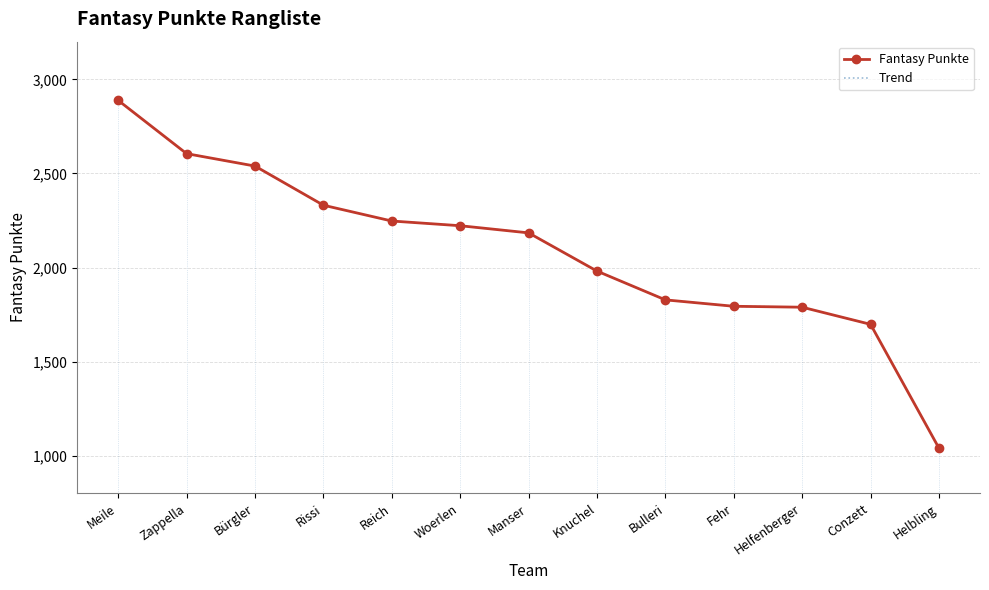

Reading left to right, transcribe all the data shown in this chart.

Fantasy Punkte: Meile=2888	Zappella=2605	Bürgler=2539	Rissi=2331	Reich=2247	Woerlen=2222	Manser=2184	Knuchel=1981	Bulleri=1828	Fehr=1794	Helfenberger=1789	Conzett=1698	Helbling=1040
Trend: Meile=2888	Zappella=2605	Bürgler=2539	Rissi=2331	Reich=2247	Woerlen=2222	Manser=2184	Knuchel=1981	Bulleri=1828	Fehr=1794	Helfenberger=1789	Conzett=1698	Helbling=1040